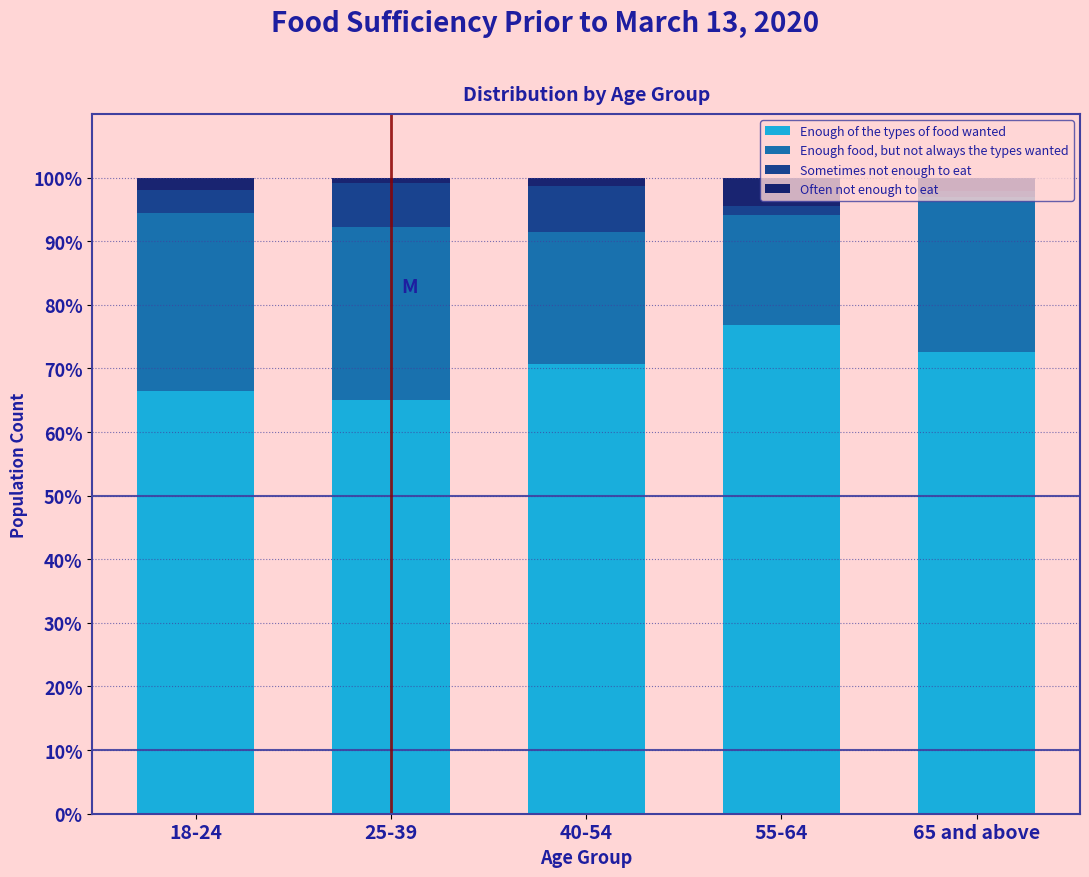

What is the highest value of the Enough of the types of food wanted series?

76.8